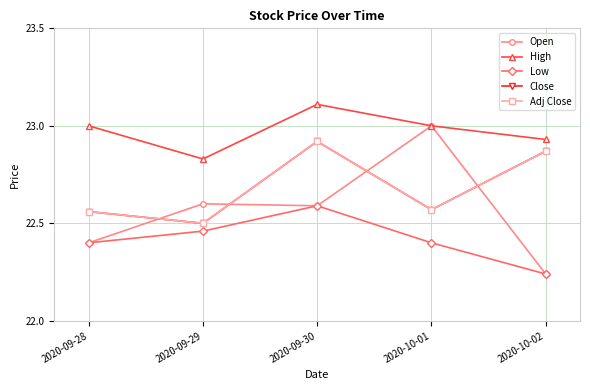

Does the chart have visible grid lines?

Yes